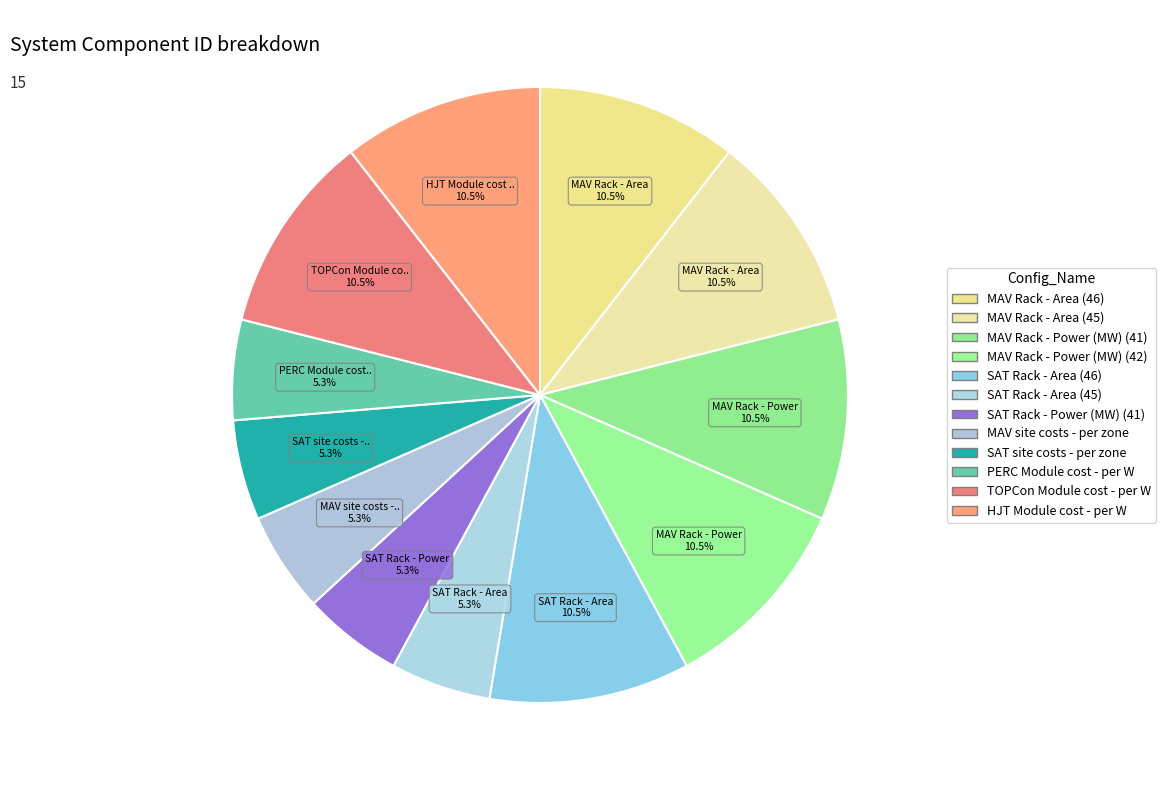

True or false: MAV Rack - Area (45) accounts for 11% of the total.

True